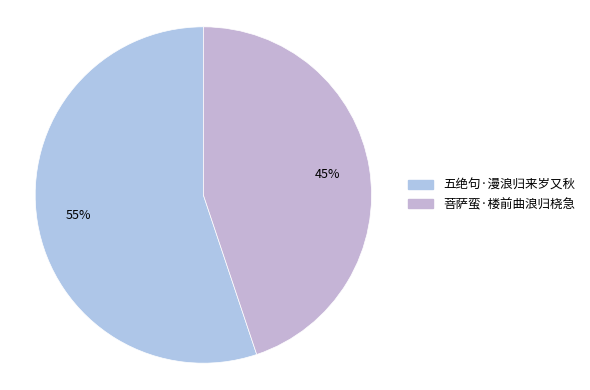

How many slices are in this pie chart?

2